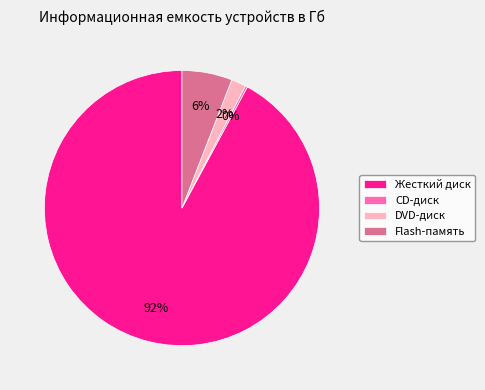

Is the sum of DVD-диск and Flash-память greater than half?

No